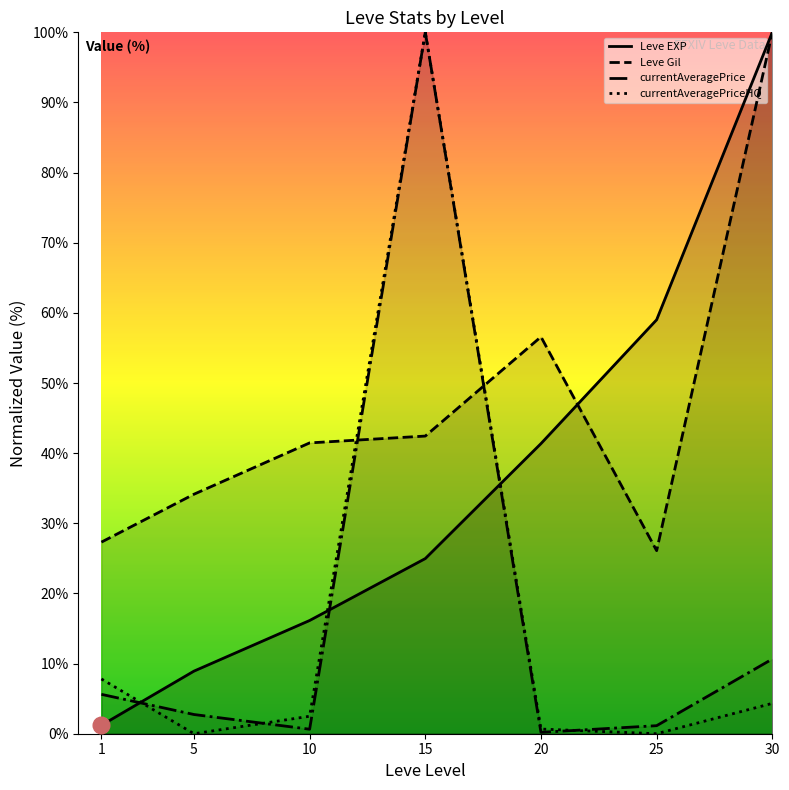

What is the difference between the currentAveragePriceHQ values at 15 and 20?

99.3